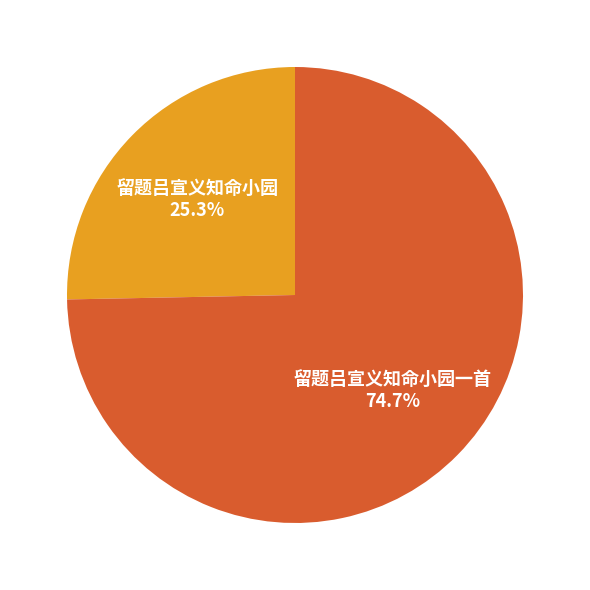

Rank the categories by value from lowest to highest.

留题吕宣义知命小园, 留题吕宣义知命小园一首